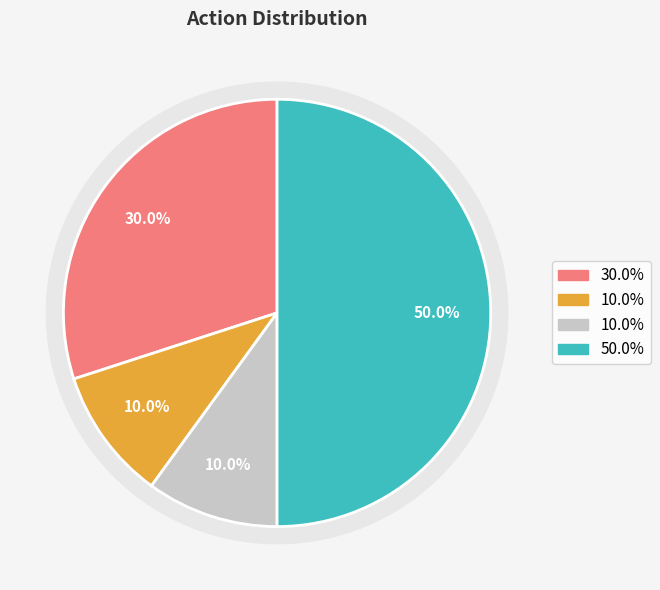

To the nearest percent, what percentage of the pie is input?

10%